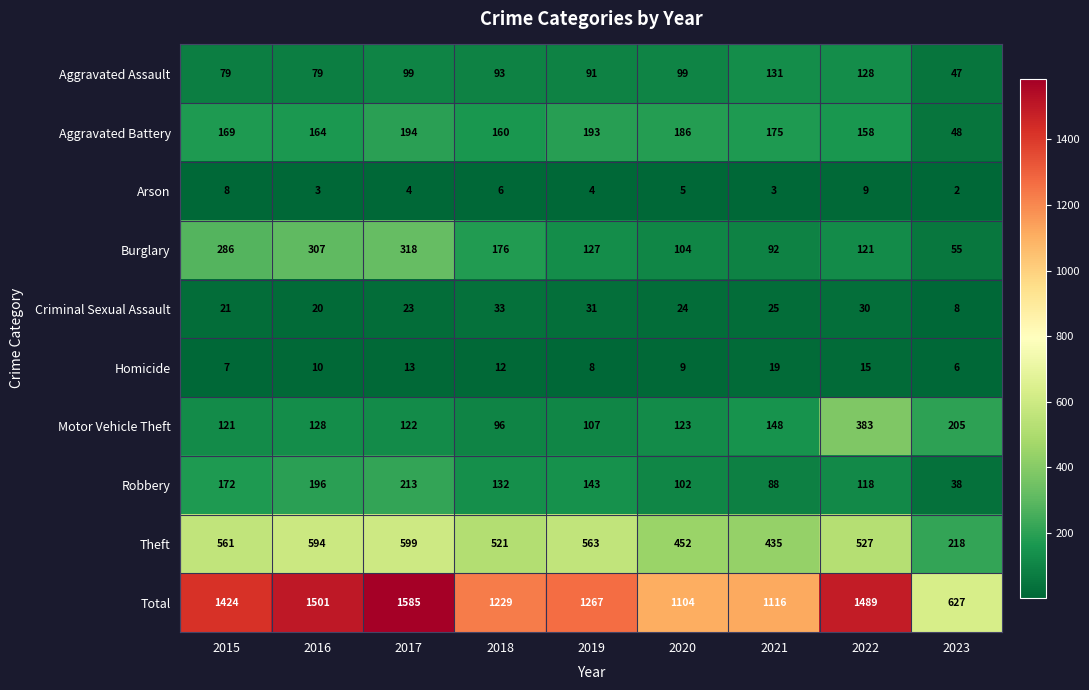

Which series has the largest total across all categories?

Total